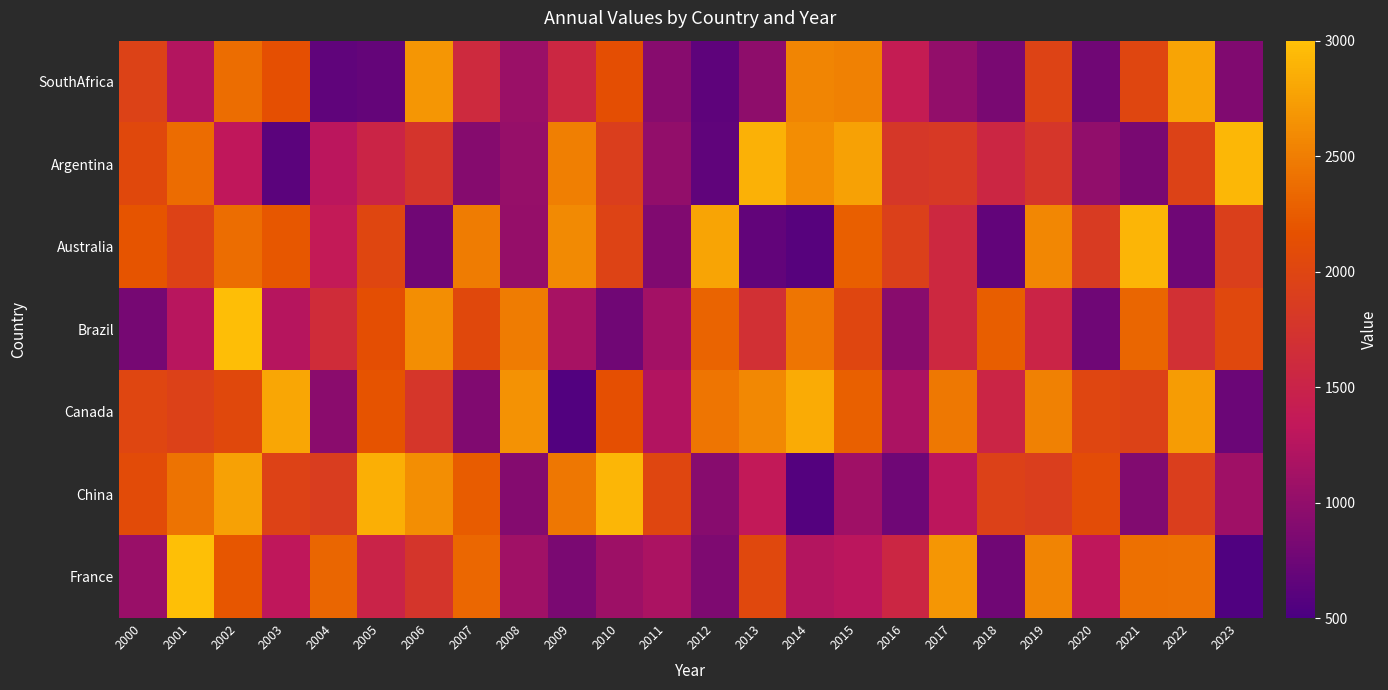

Which category has the lowest value across all series?

2023